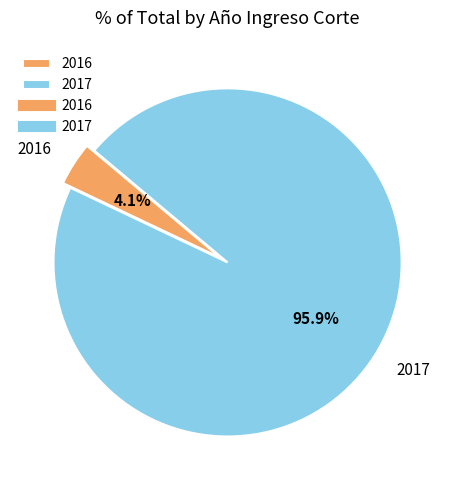

To the nearest percent, what is the difference between the largest and smallest slice percentages?

92%